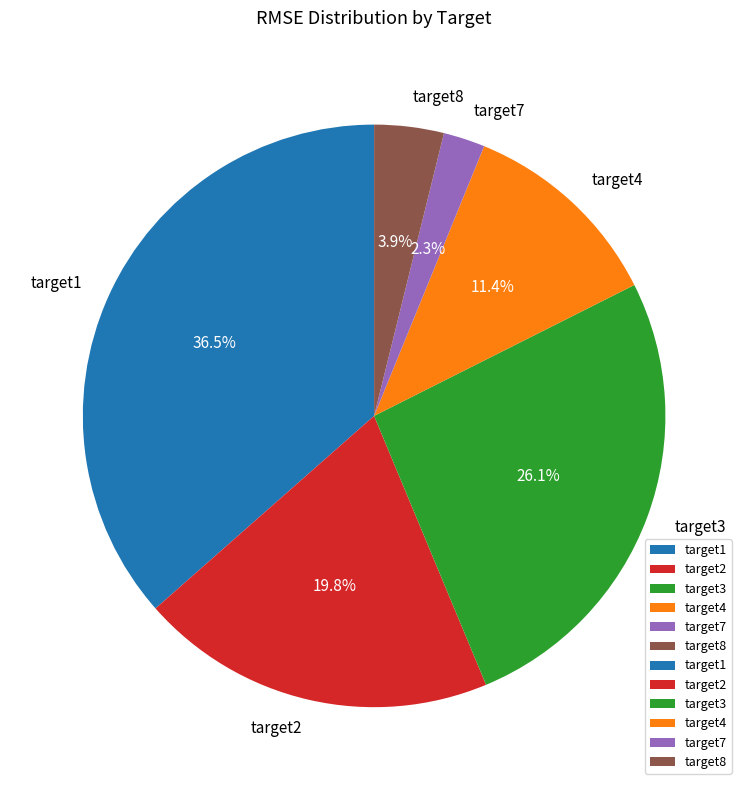

What percentage is the target8 slice, to the nearest percent?

4%